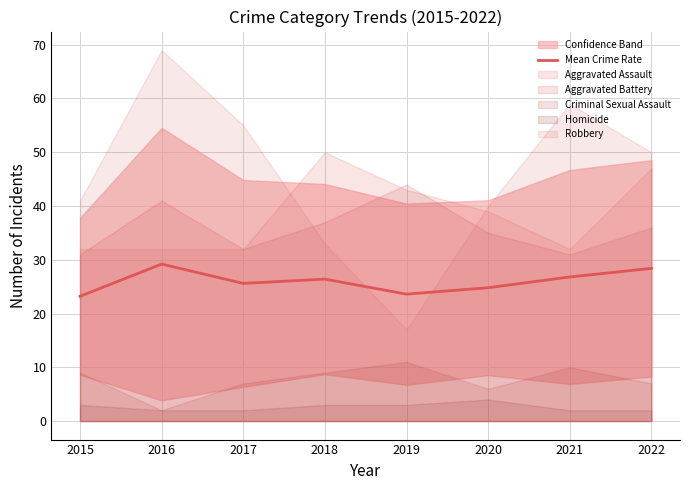

Read the value at 2018.

26.4